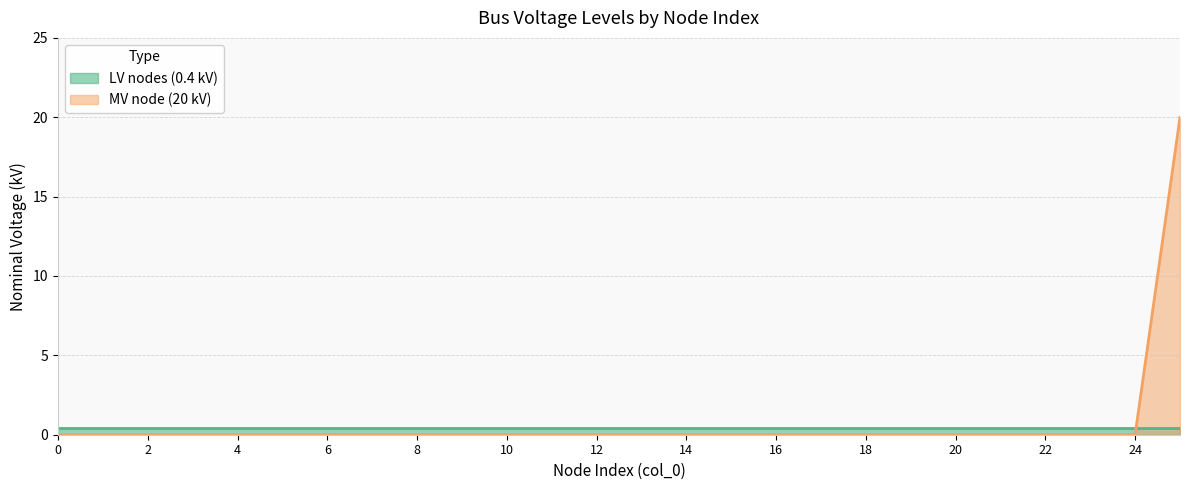

Reading left to right, extract all data points from this chart.

0	0	0	0	0	0	0	0	0	0	0	0	0	0	0	0	0	0	0	0	0	0	0	0	0	20